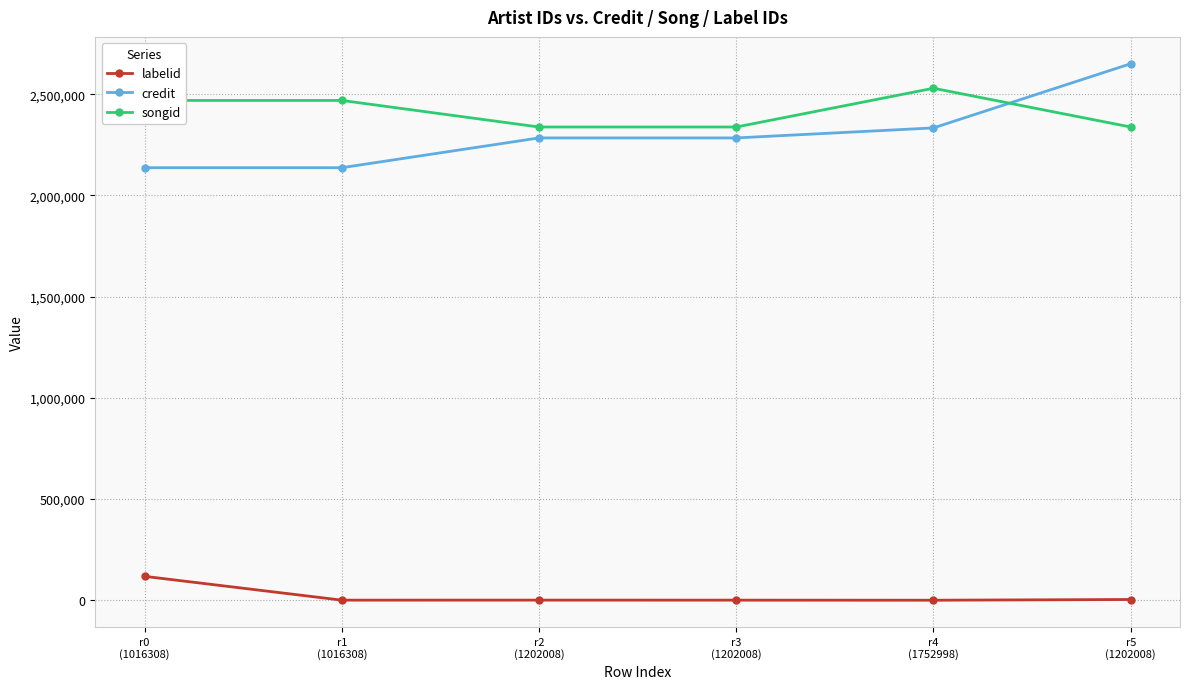

True or false: labelid has more than 2 interior local peaks.

False